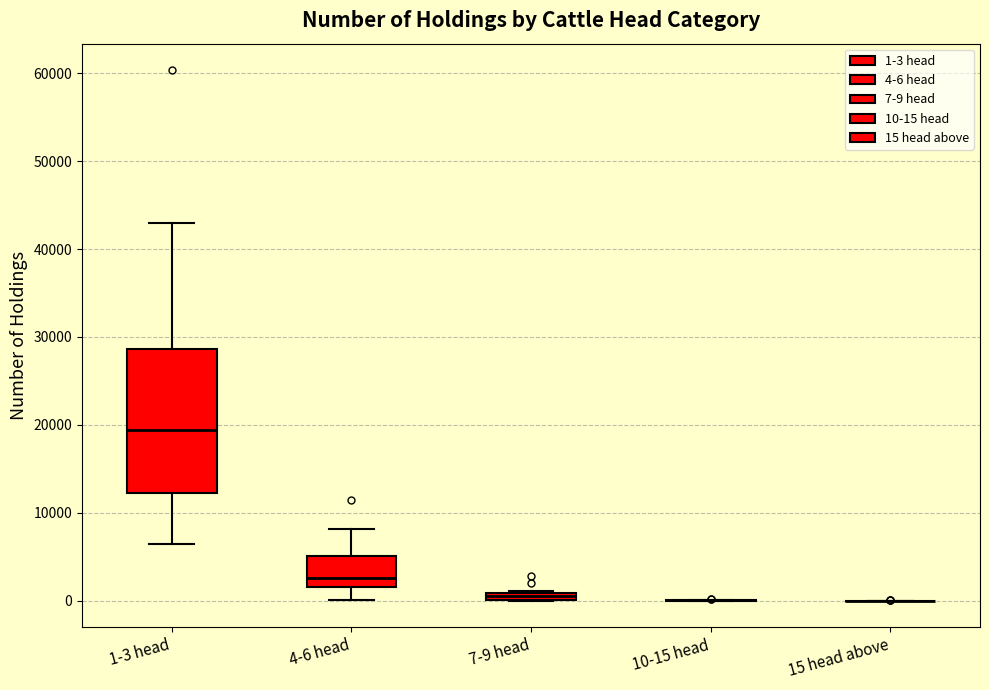

Comparing the boxes themselves (not the whiskers), which one is the tallest?

1-3 head